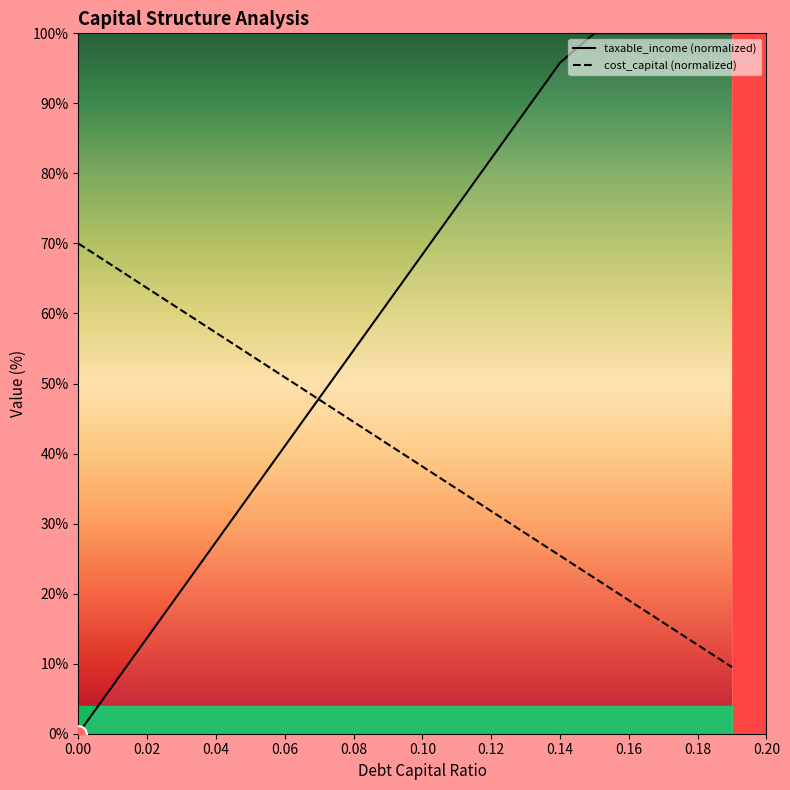

What is the lowest value of the cost_capital (normalized) series?

9.5